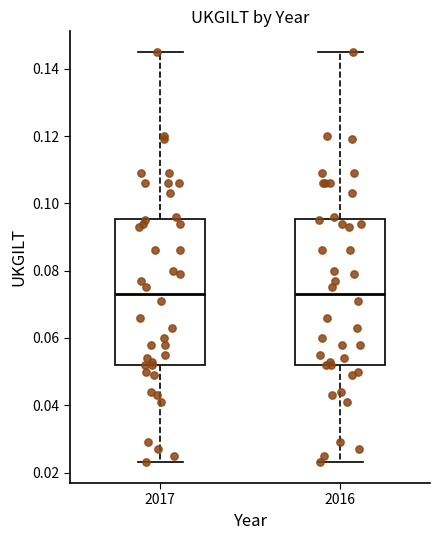

Reading left to right, read every box against the y-axis: the position of its median line, the range the box covers, and the ends of its whiskers. The values are not printed on the chart, so give them approximately, as read against the axis.

2017: median 0.074, box 0.052 to 0.096, whiskers 0.024 to 0.146
2016: median 0.074, box 0.052 to 0.096, whiskers 0.024 to 0.146